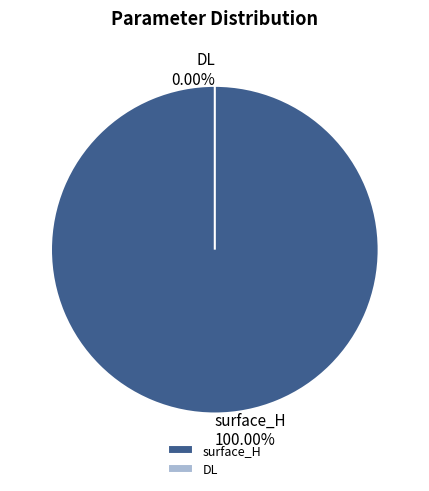

Combined, what portion of the pie is surface_H and DL?

100.0%